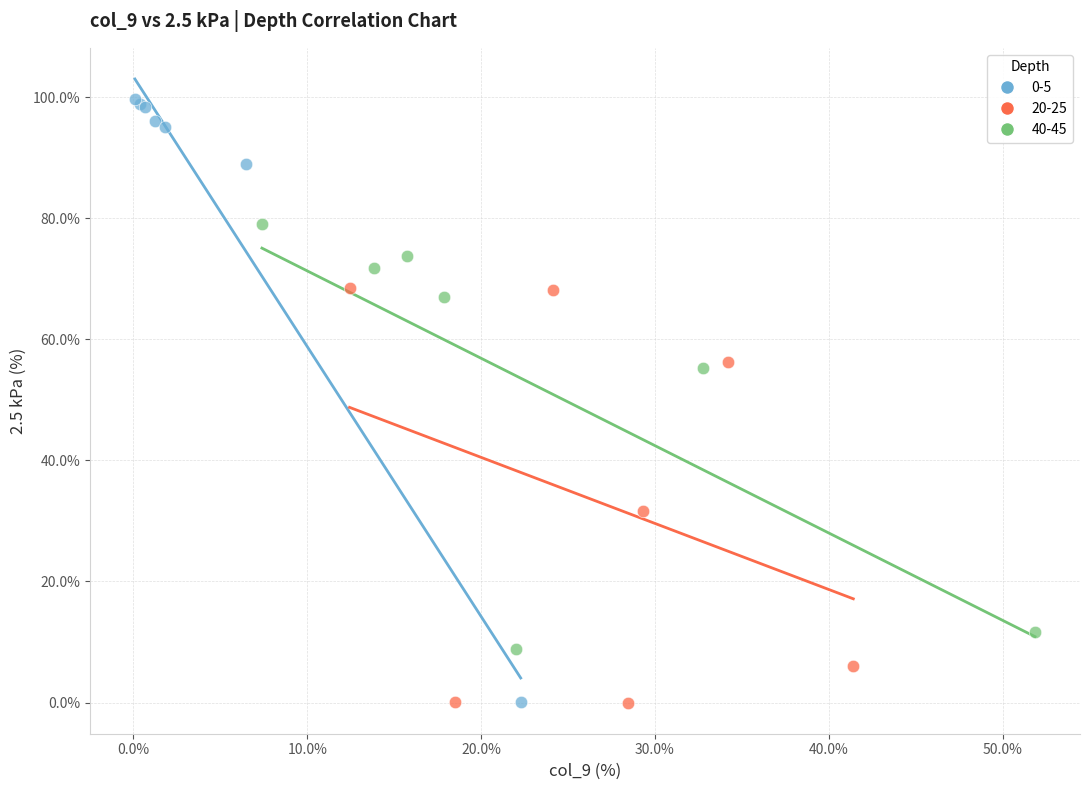

Which series has the largest Y range (max minus min)?

0-5